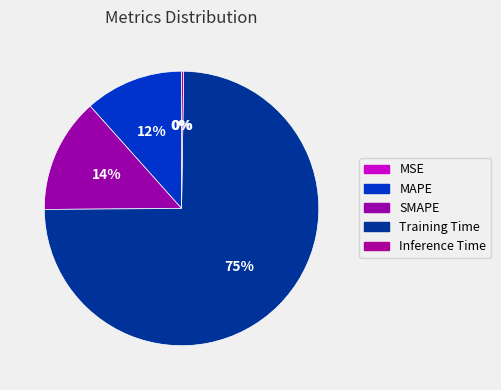

What is the total percentage of Inference Time and MSE?

0.3%